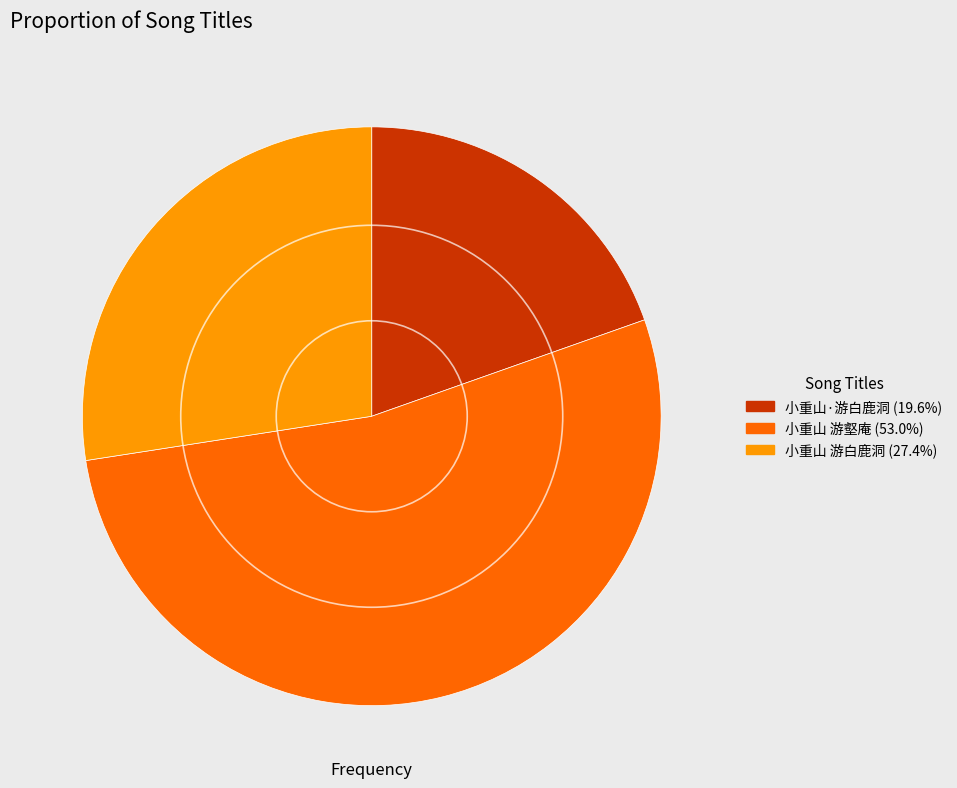

Do 小重山·游白鹿洞 and 小重山 游壑庵 together represent more than half of the pie?

Yes